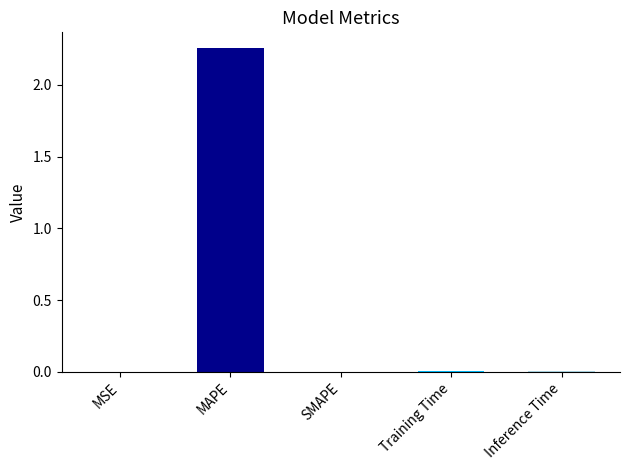

Are the bars horizontal?

No